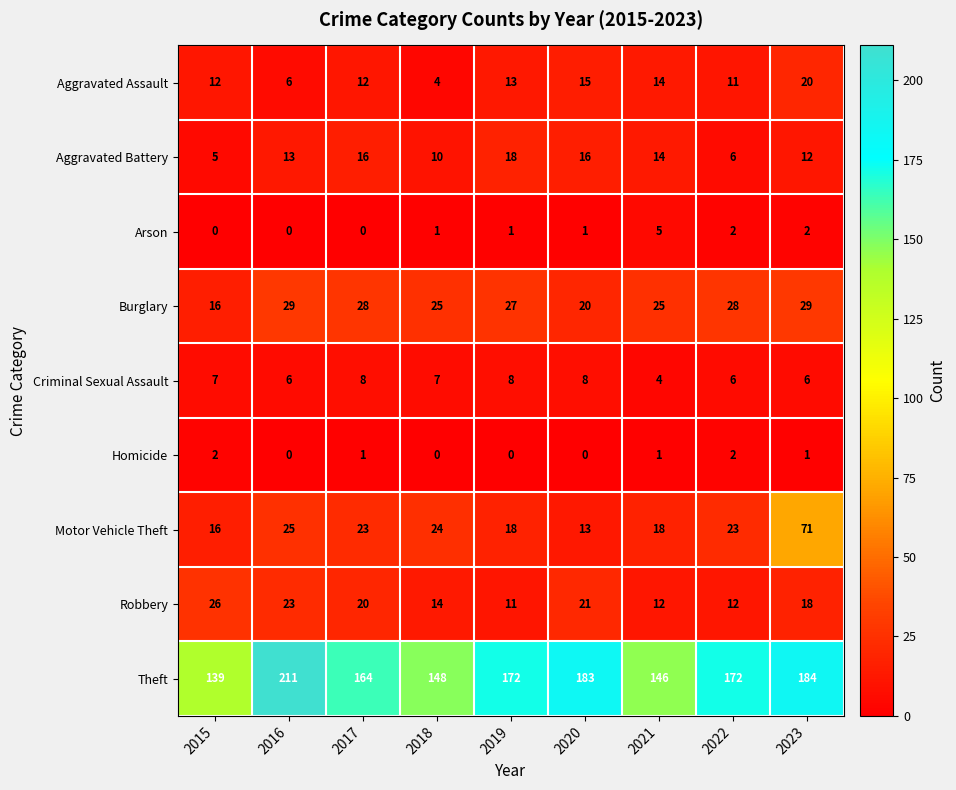

Which label corresponds to the largest value in the chart?

2016